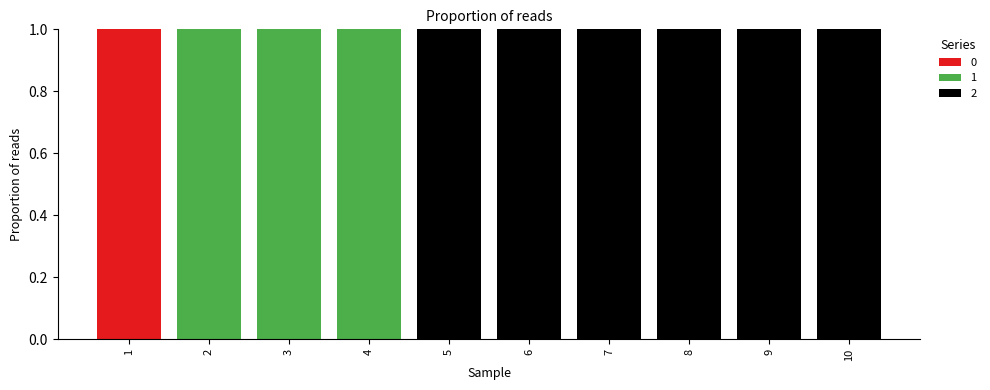

The value of 0 at 5 is 0. True or false?

True